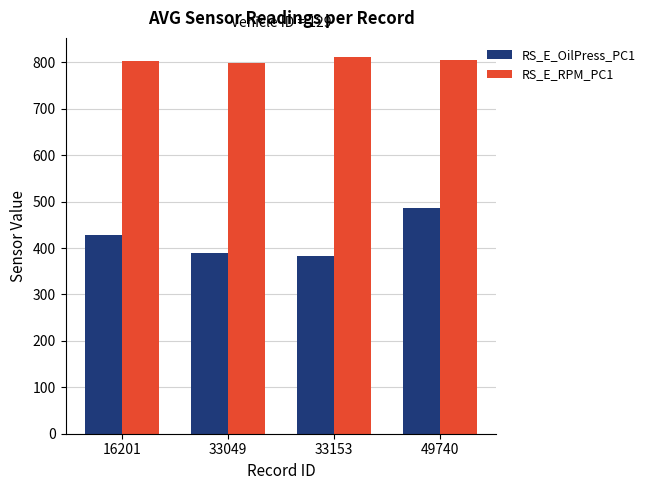

Is it true that RS_E_OilPress_PC1 equals 427 at 16201?

True